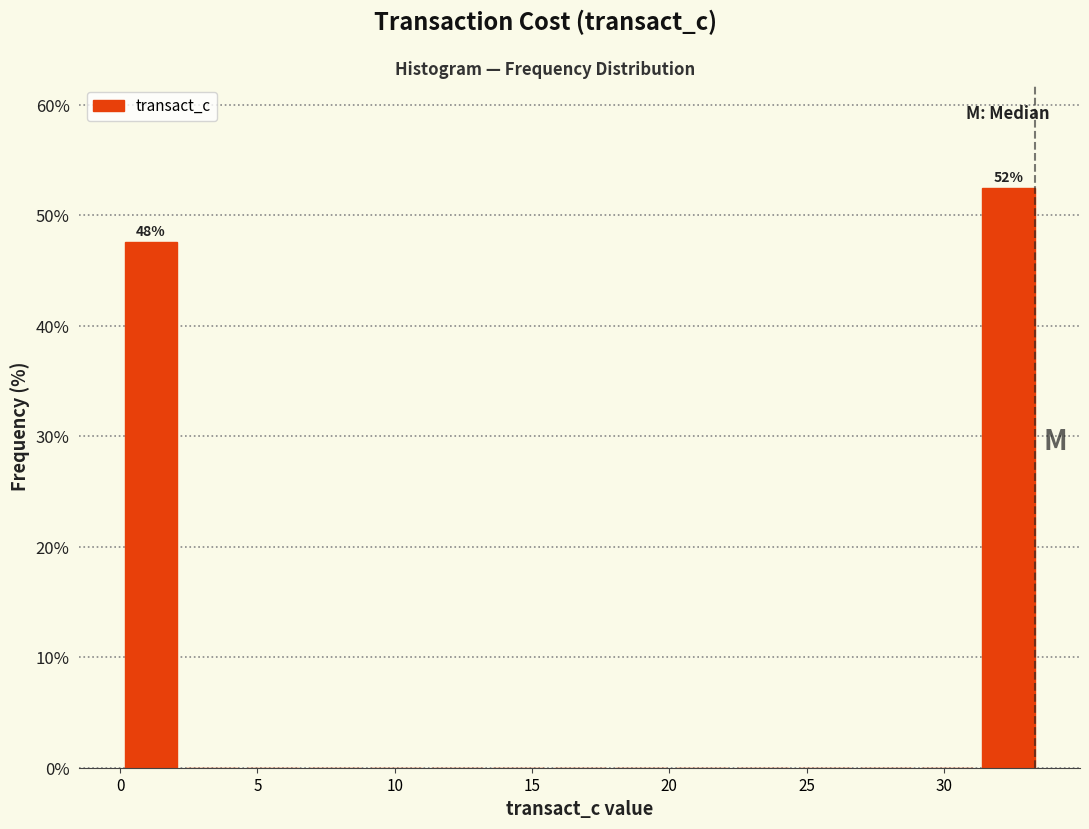

Which range on the x-axis has the tallest bar?

31.0 to 33.5